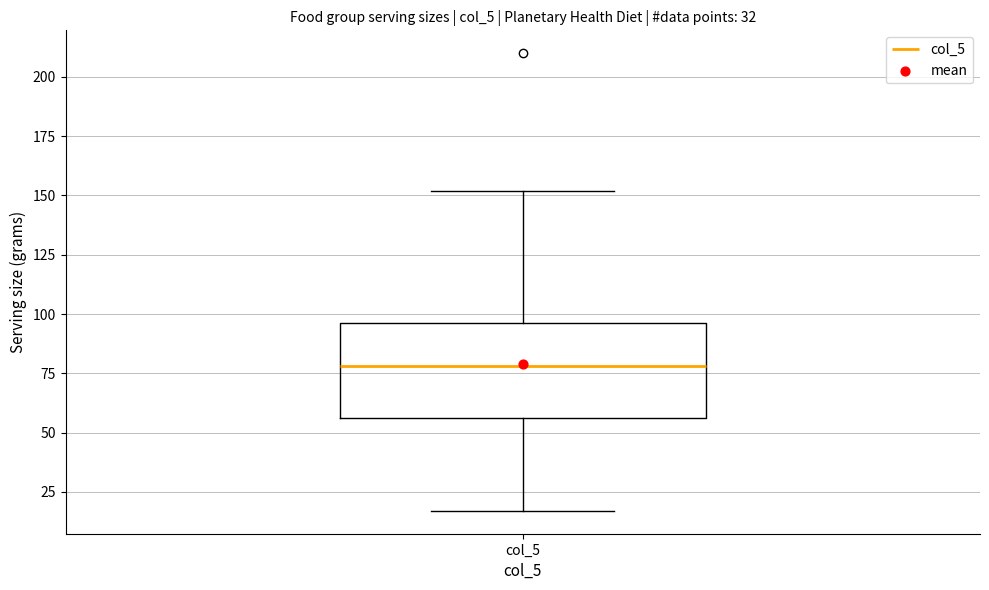

Where does the upper whisker of the box for col_5 end on the y-axis? The values are not printed on the chart, so give them approximately, as read against the axis.

150